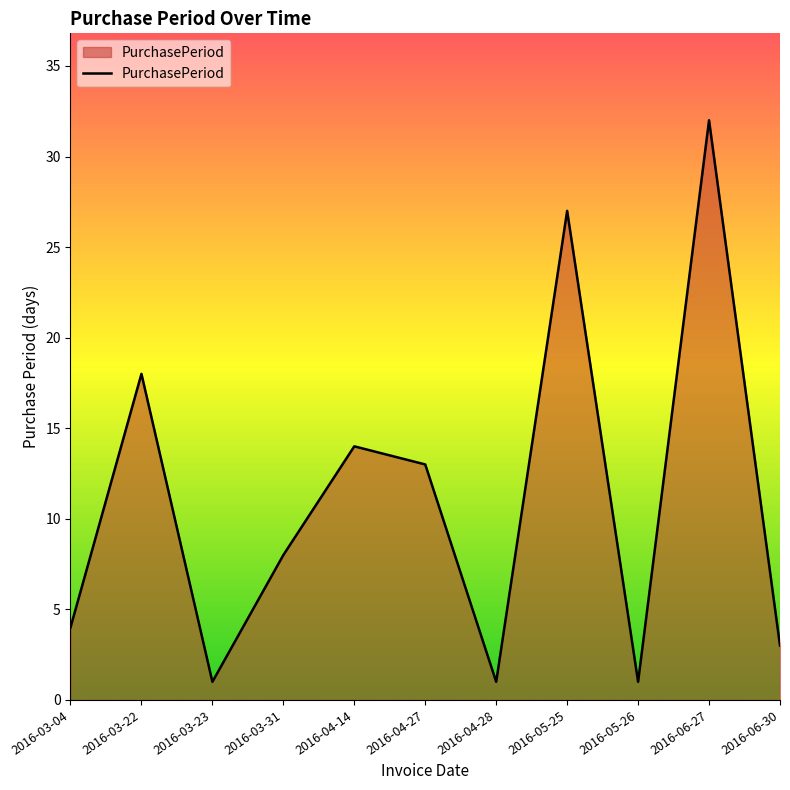

What is the ratio of the value at 2016-06-27 to the value at 2016-03-04?

8.0